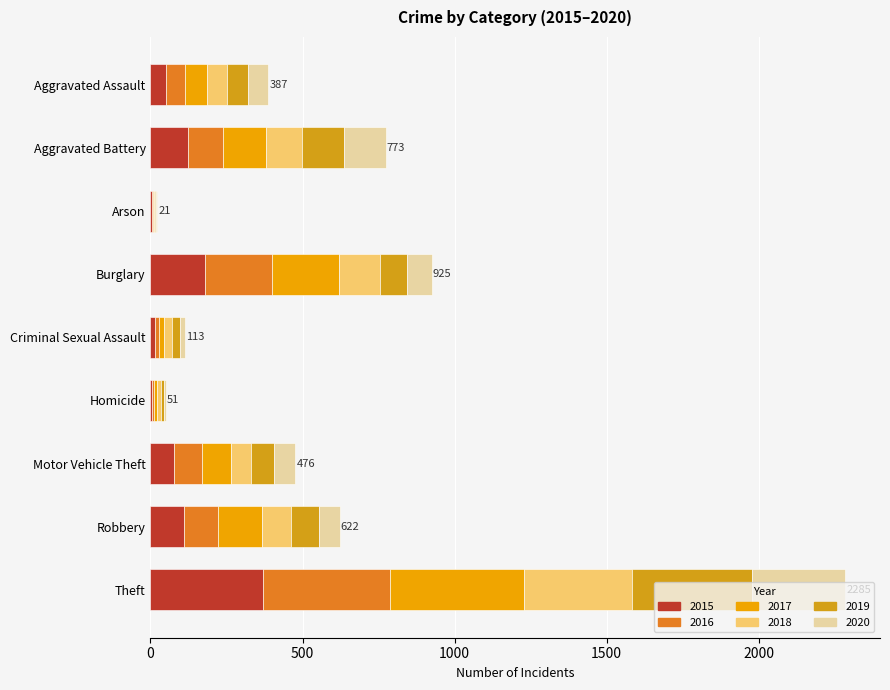

How many data points does each series have?

9